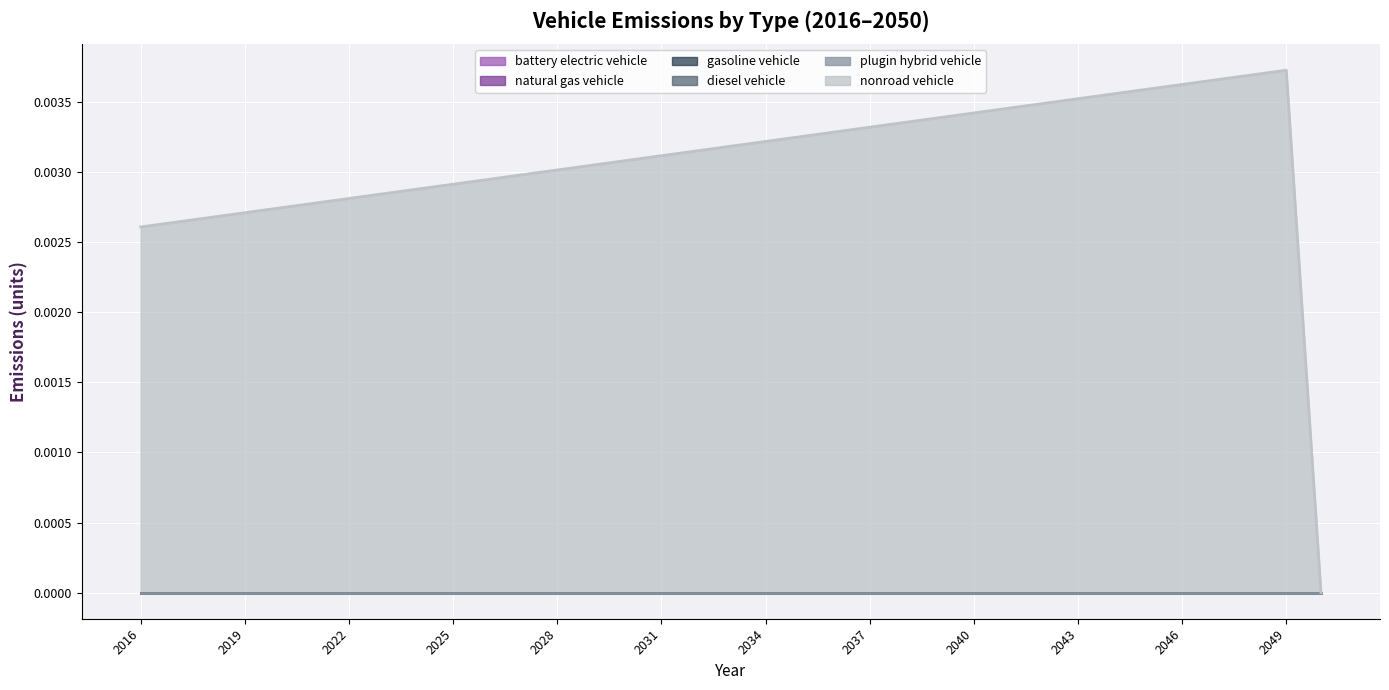

True or false: nonroad vehicle has more than 2 points higher than both neighbors.

False